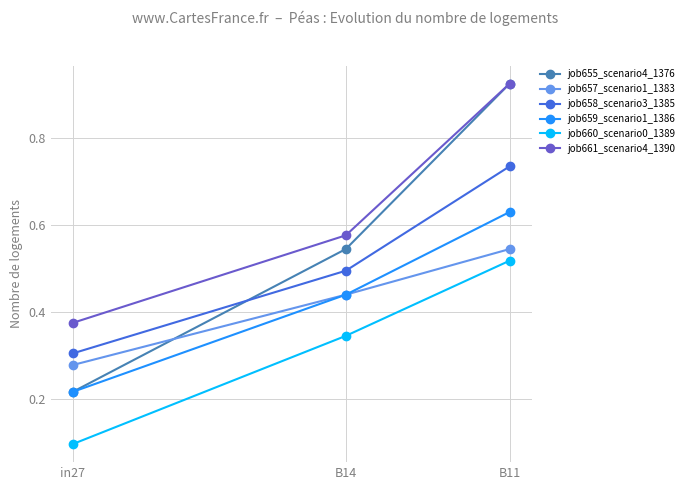

Which category has the lowest value in the job659_scenario1_1386 series?

in27